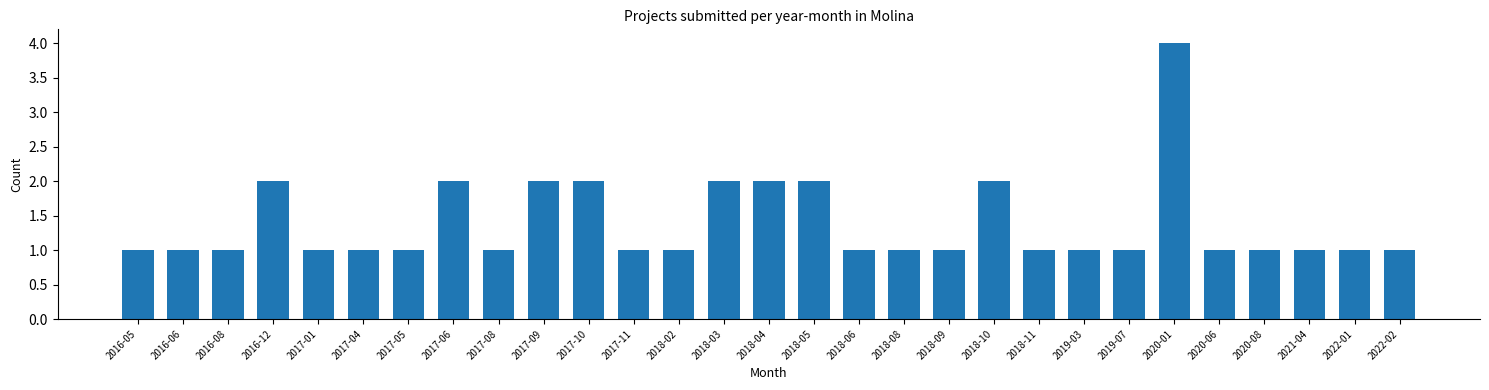

Reading left to right, extract all data points from this chart.

2016-05=1	2016-06=1	2016-08=1	2016-12=2	2017-01=1	2017-04=1	2017-05=1	2017-06=2	2017-08=1	2017-09=2	2017-10=2	2017-11=1	2018-02=1	2018-03=2	2018-04=2	2018-05=2	2018-06=1	2018-08=1	2018-09=1	2018-10=2	2018-11=1	2019-03=1	2019-07=1	2020-01=4	2020-06=1	2020-08=1	2021-04=1	2022-01=1	2022-02=1